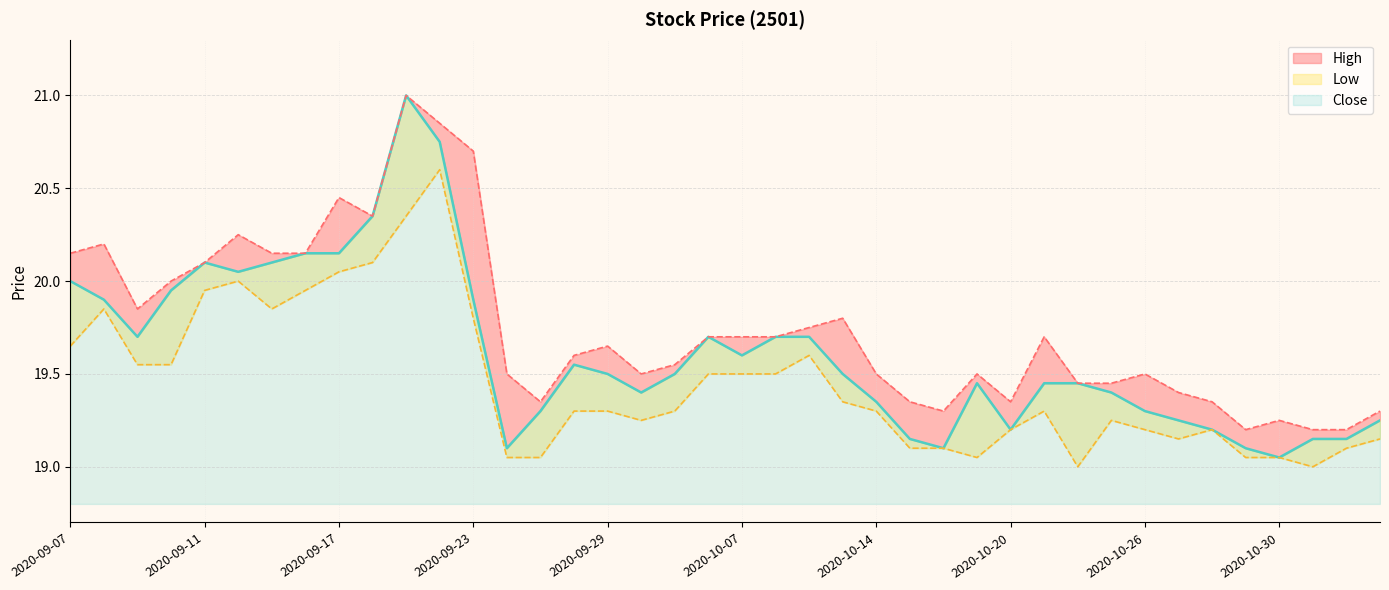

Which label corresponds to the smallest value in the chart?

2020-10-22